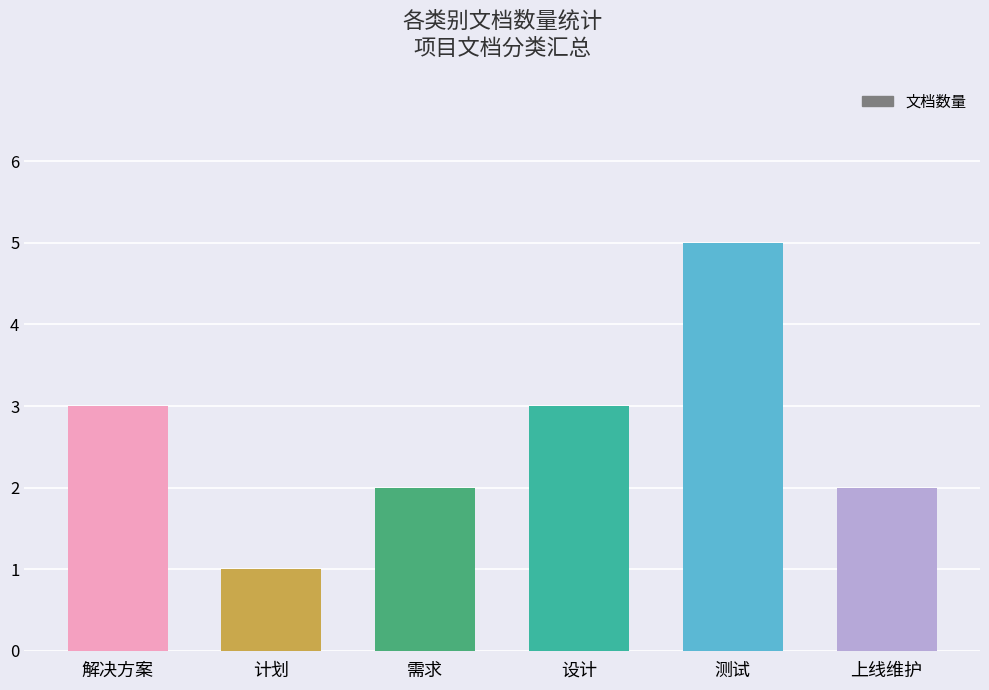

What is the sum of all values?

16